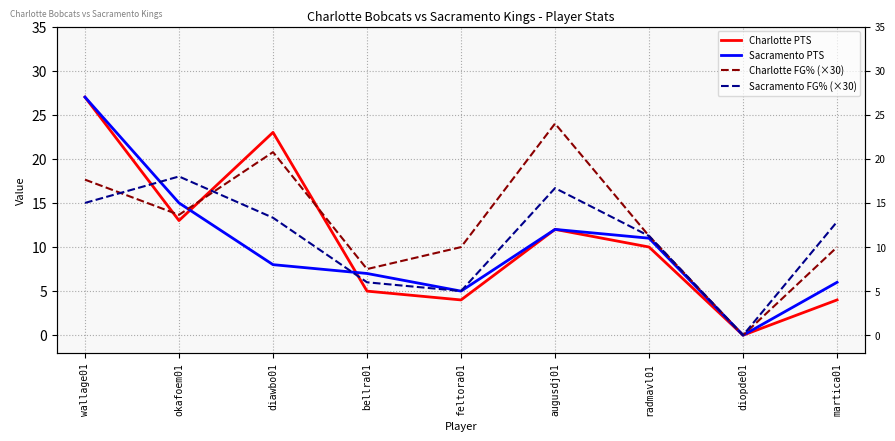

What is the total value across all series at okafoem01?

59.6